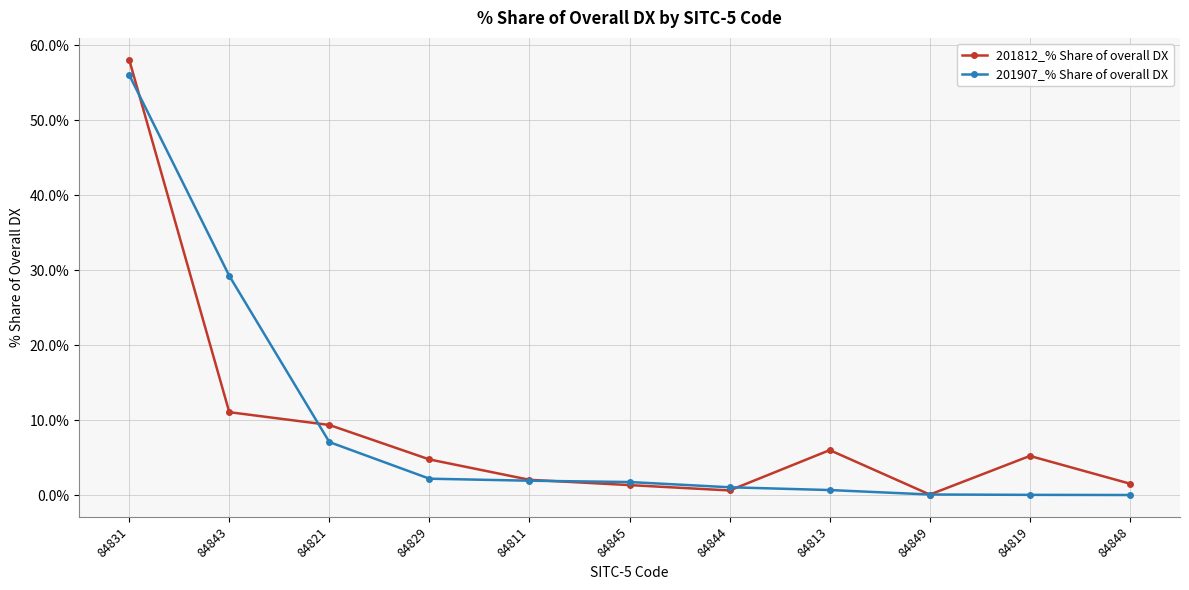

What is the minimum value for 201812_% Share of overall DX?

0.1